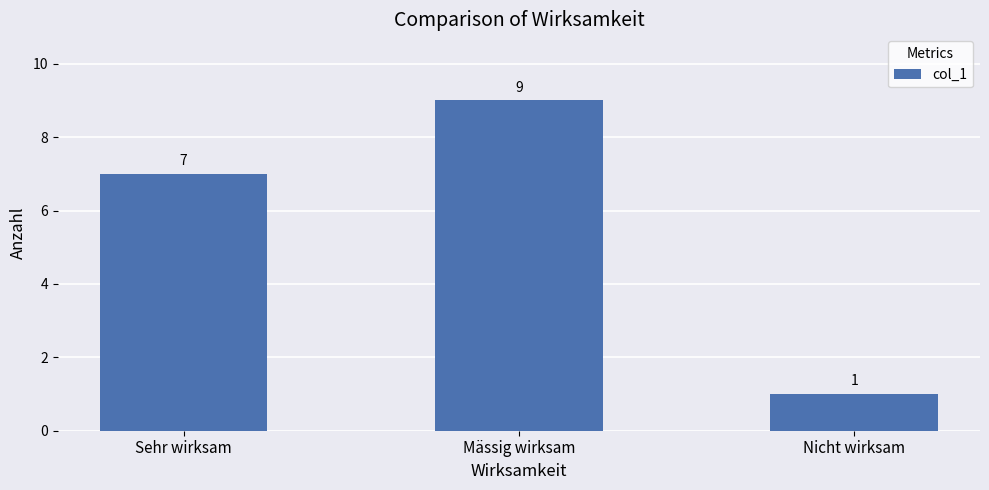

What is the label of the 1st bar from the left?

Sehr wirksam